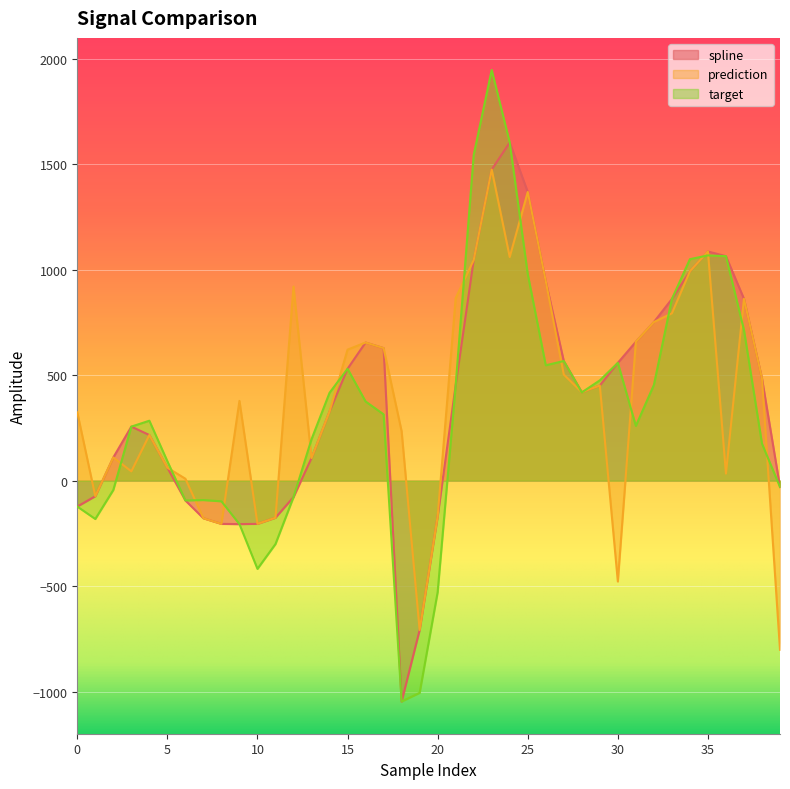

Rank the series by their maximum value, from lowest to highest.

prediction, spline, target